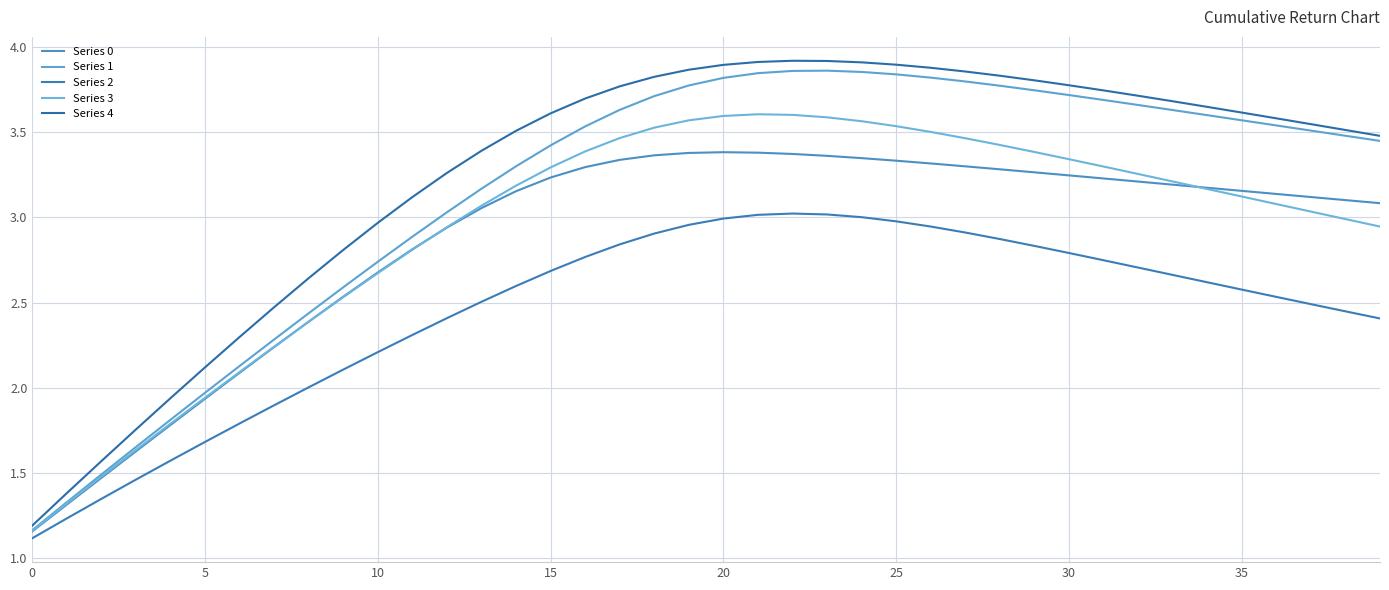

How many lines are shown in the chart?

5